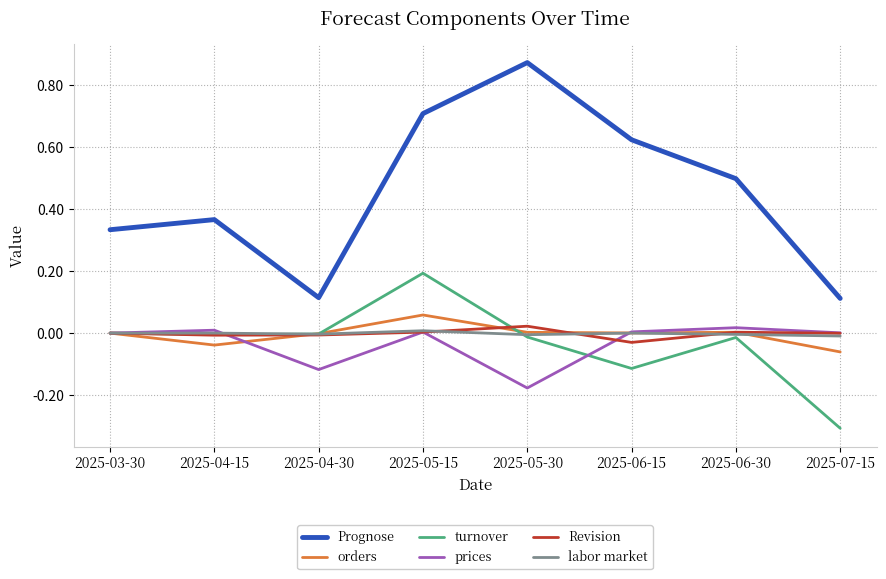

How many lines are shown in the chart?

6